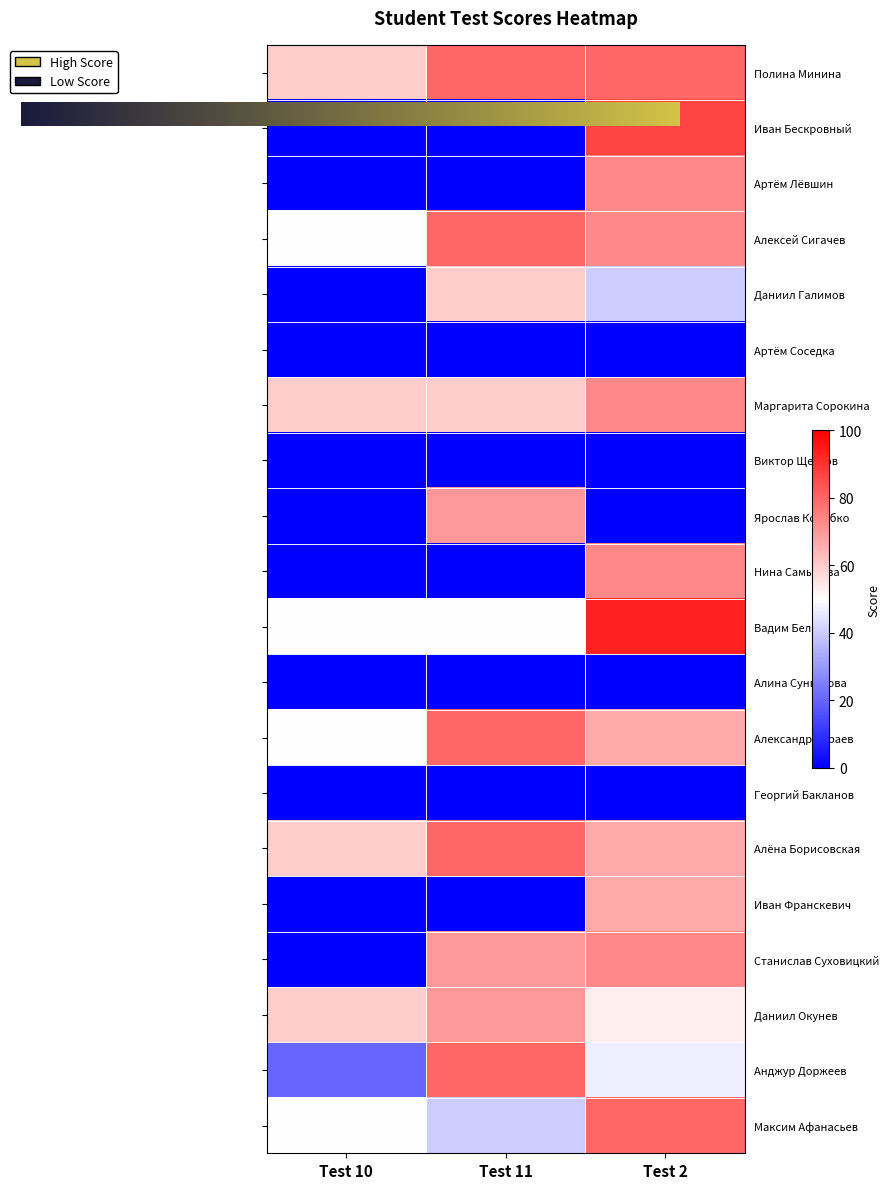

Which series has the largest total across all categories?

Полина Минина